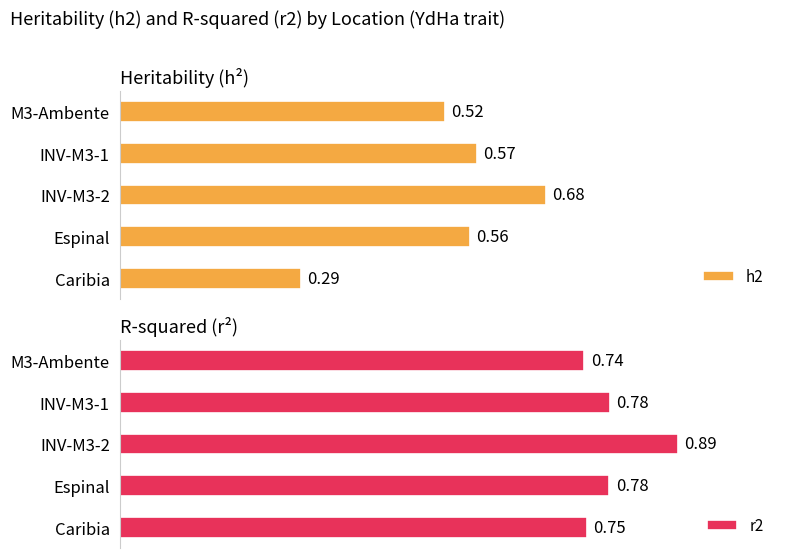

Which series has the largest total across all categories?

r2